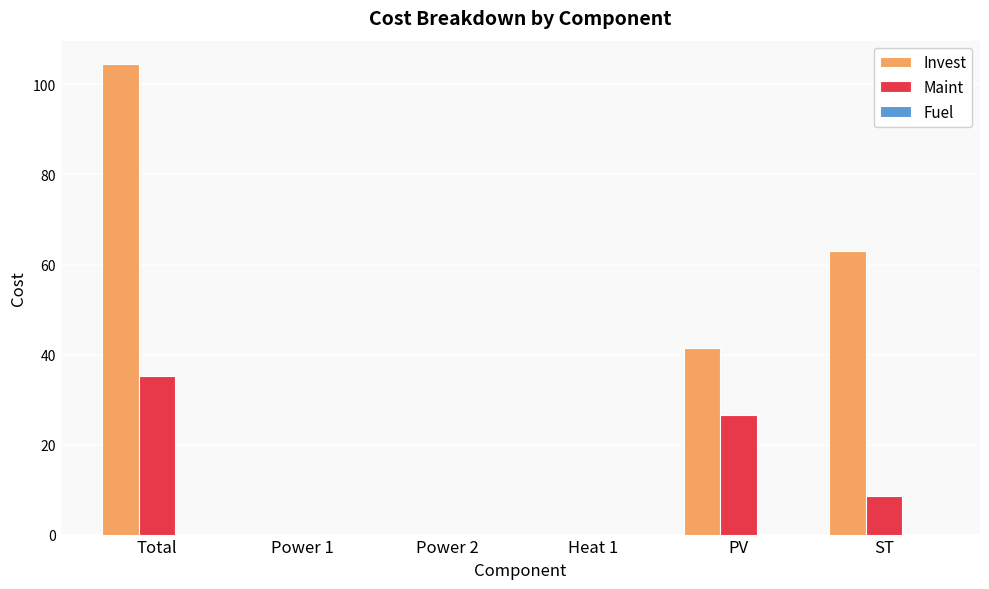

At which label is Maint closest to 17?

ST